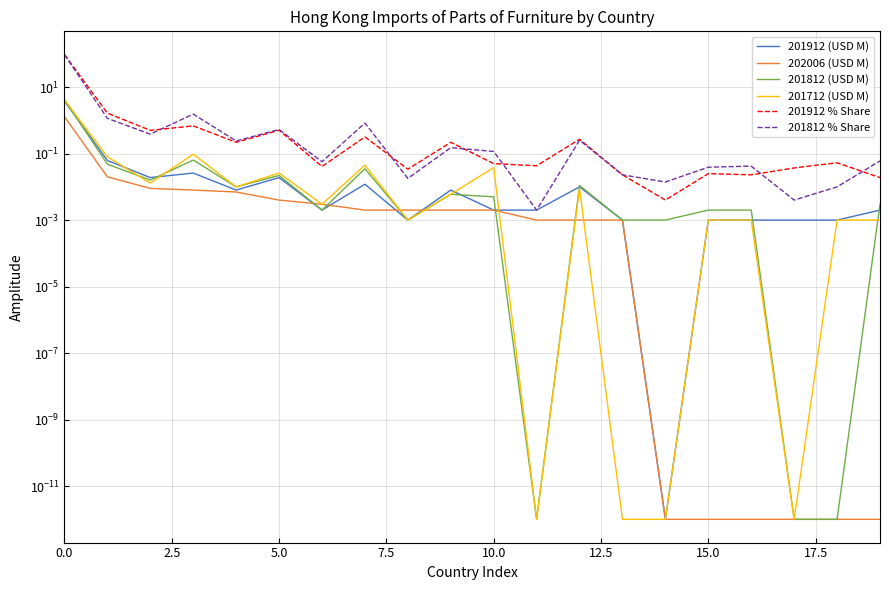

Does the chart have visible grid lines?

Yes